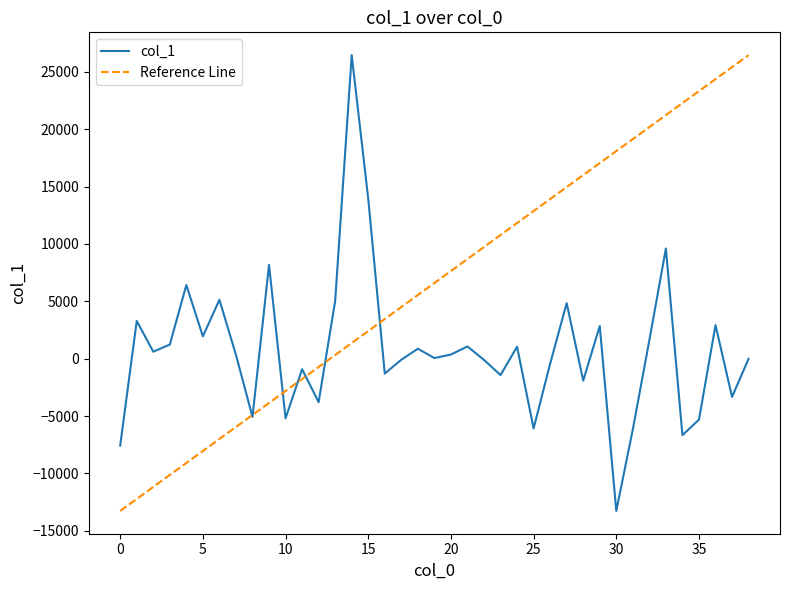

How many interior local peaks (higher than both neighbors) does the data have?

13